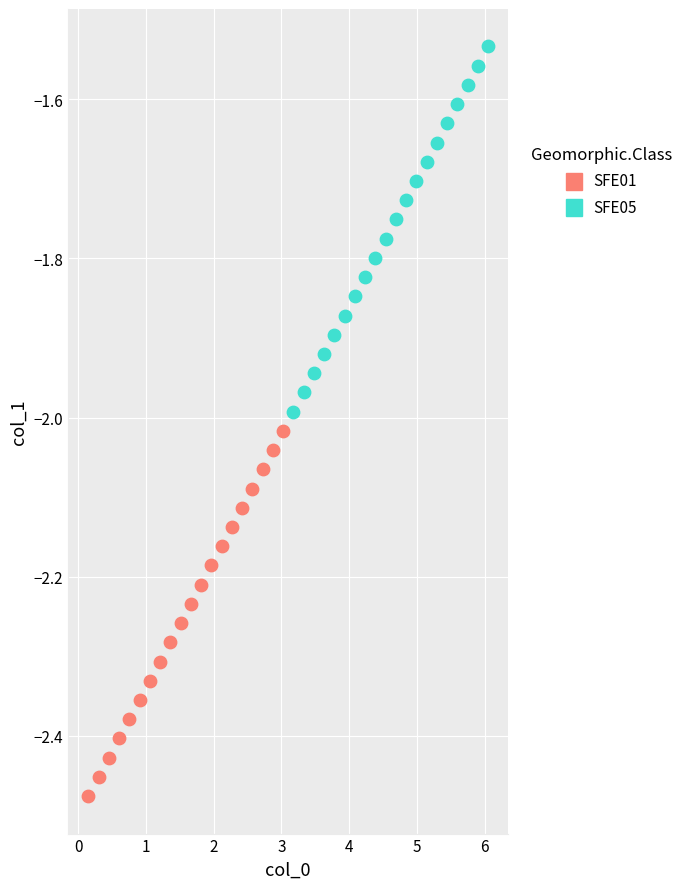

What are all the series names shown in the legend?

SFE01, SFE05